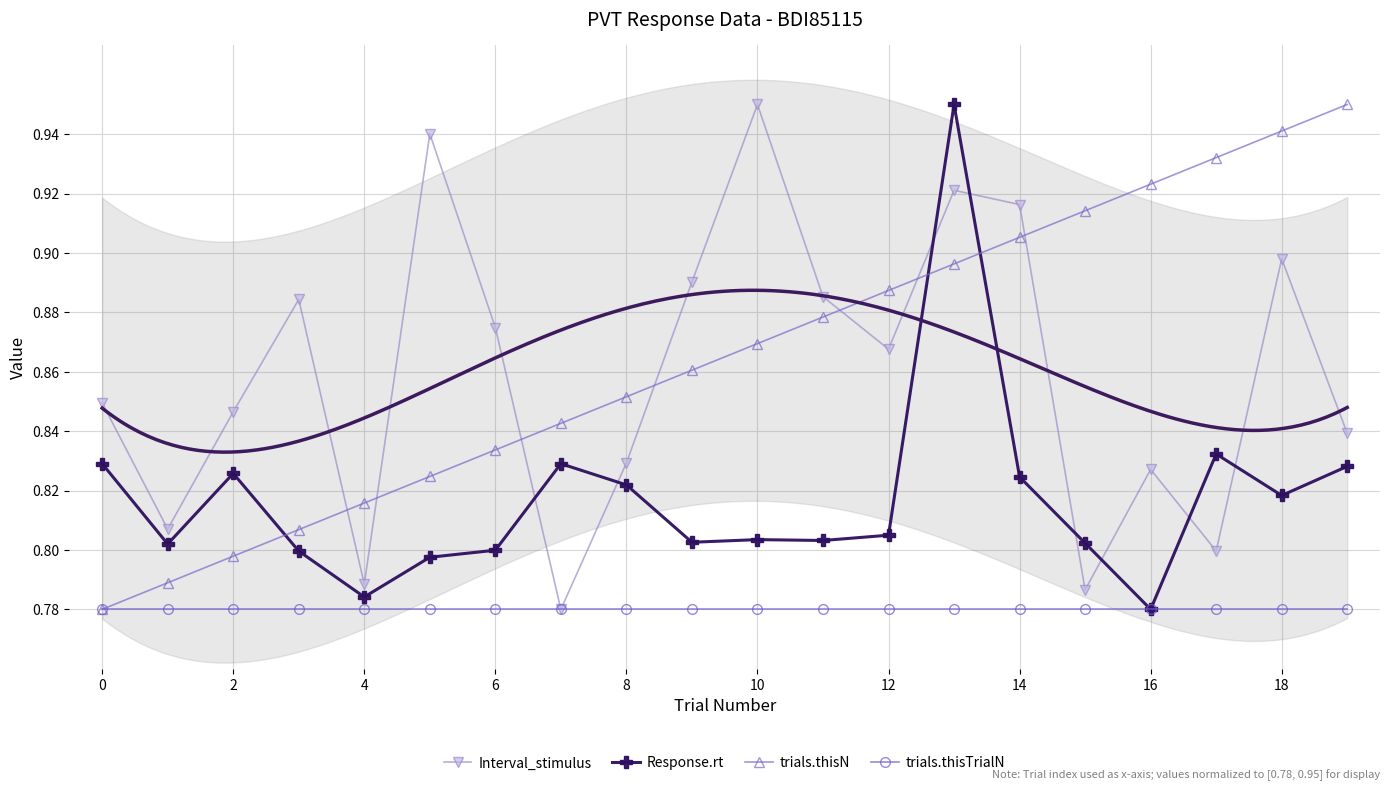

Is it true that Interval_stimulus equals 1.4 at 10?

False